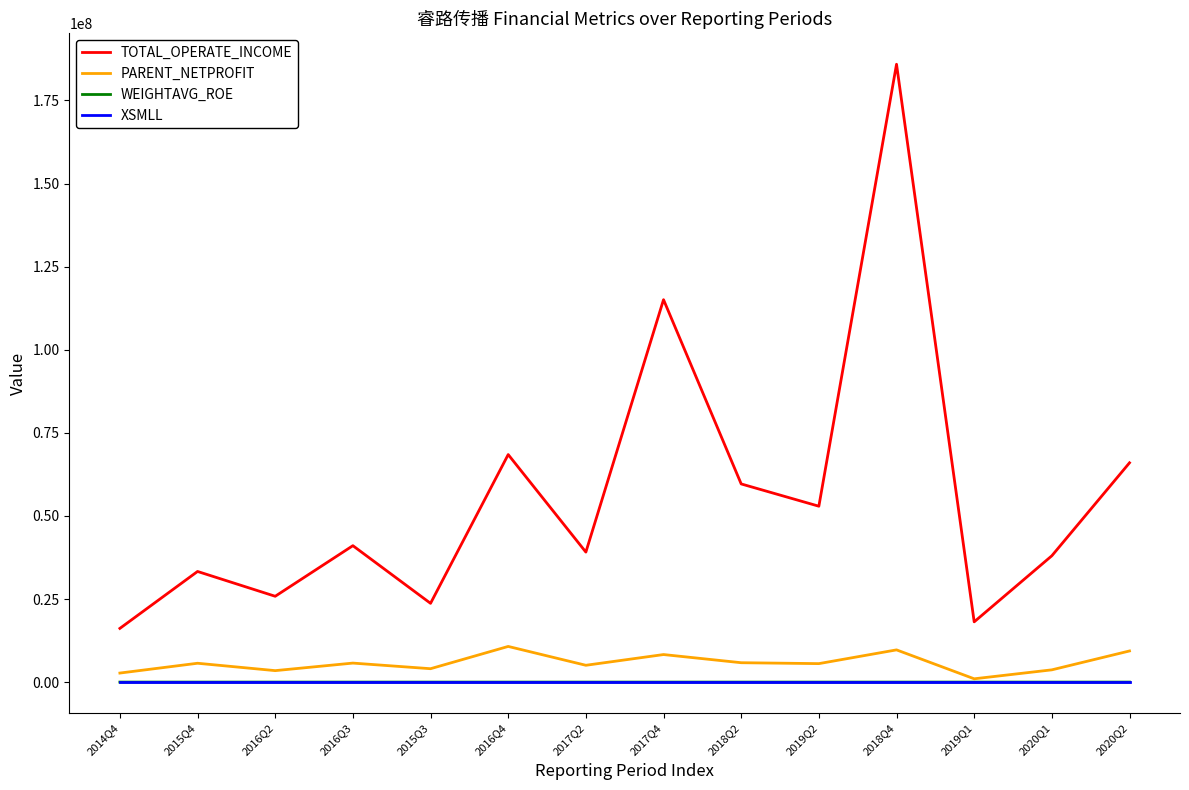

True or false: TOTAL_OPERATE_INCOME and PARENT_NETPROFIT cross at least once.

False